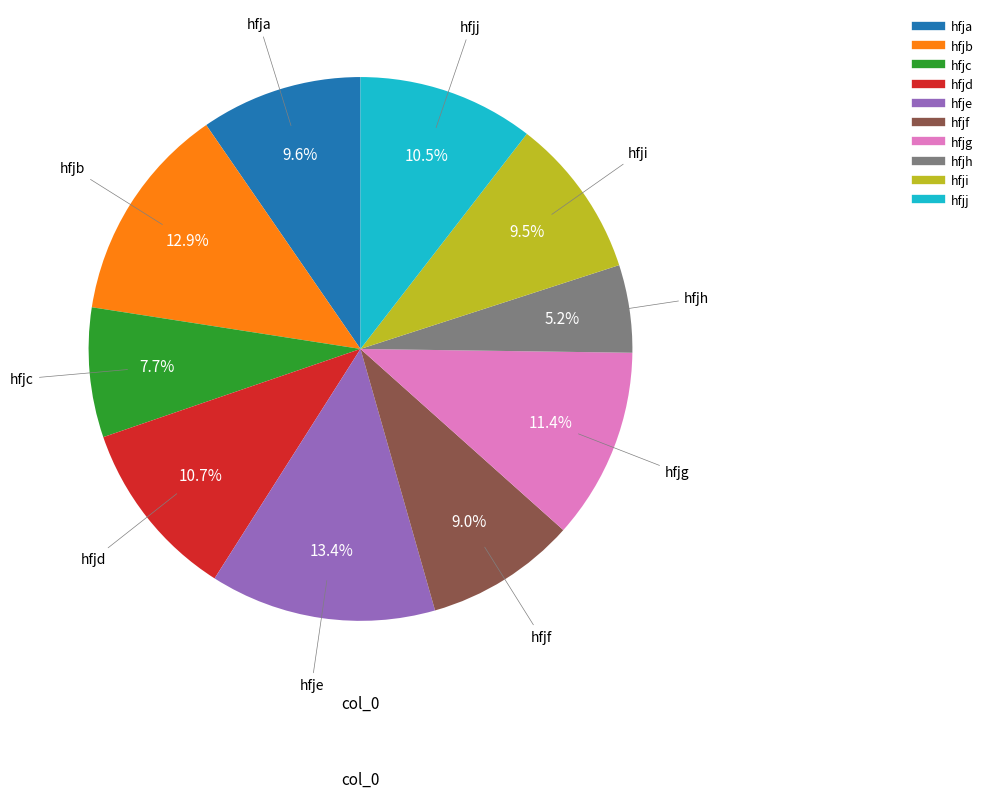

Does any single category account for the majority?

No